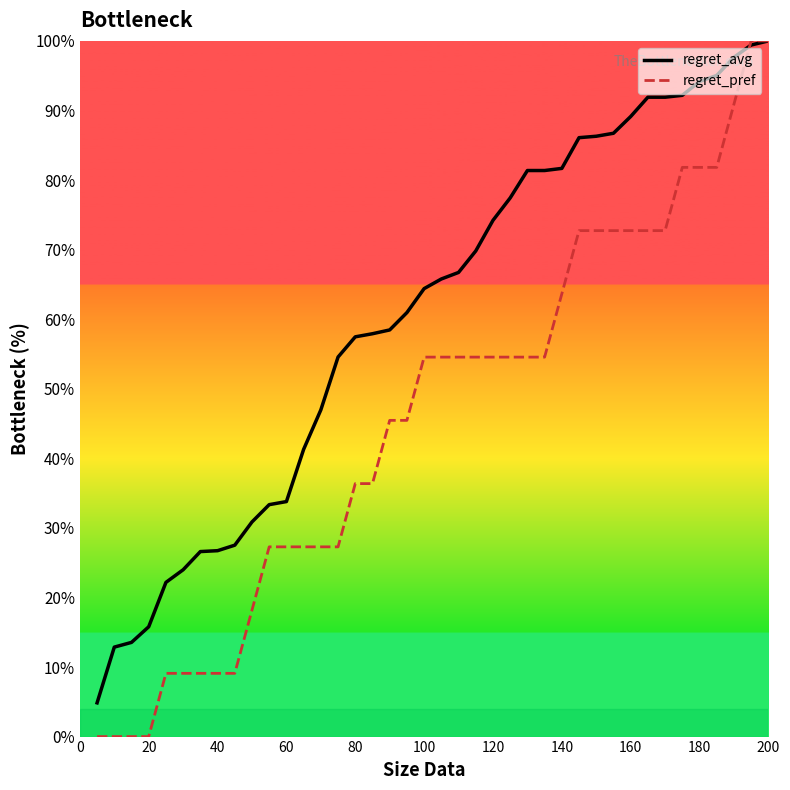

What is the sum of all regret_pref values?

1836.4